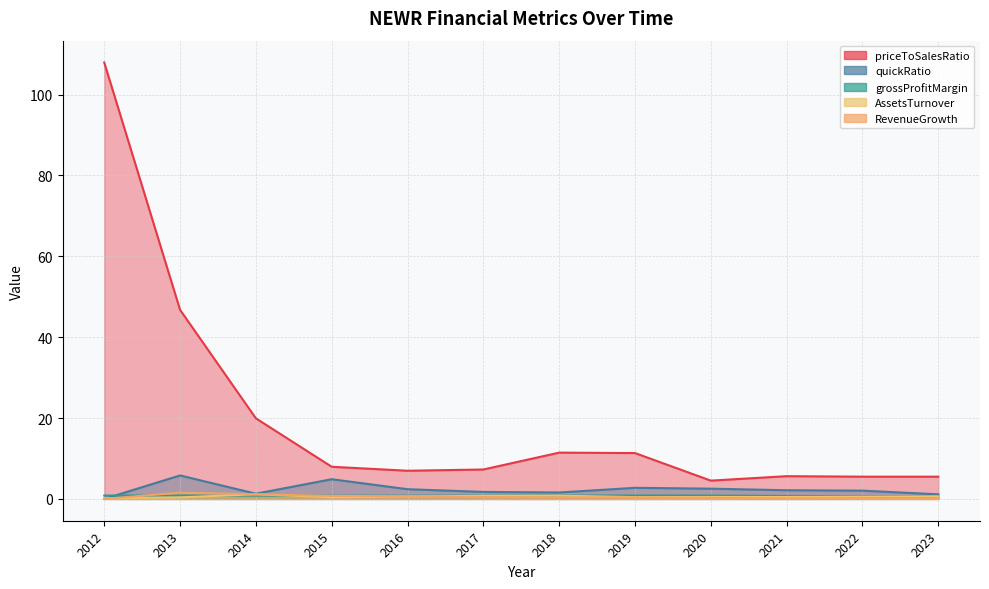

Does the chart display data point markers on the line(s)?

No